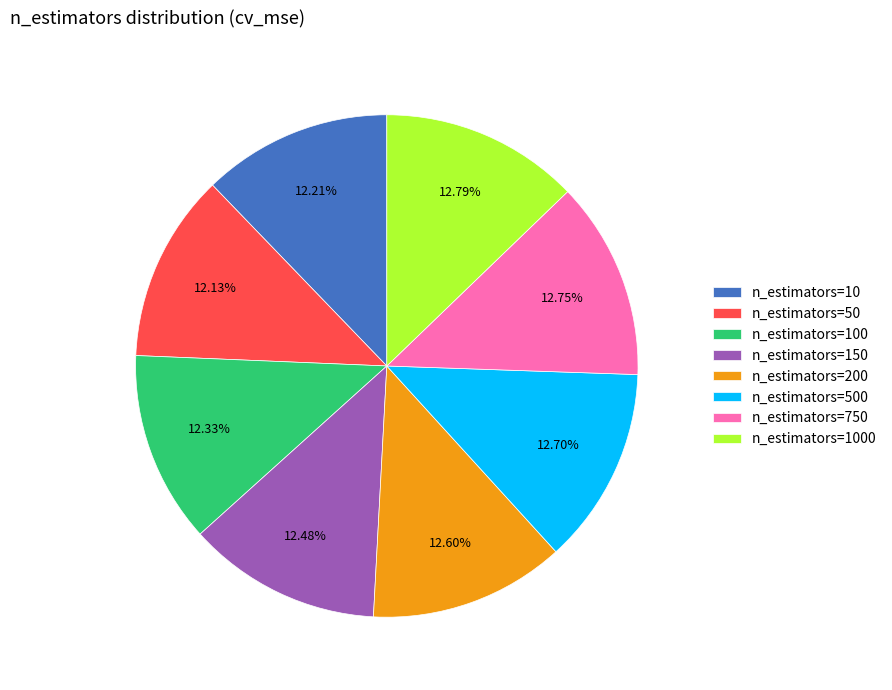

Approximately how many times larger is the value at n_estimators=500 compared to n_estimators=100?

1.0